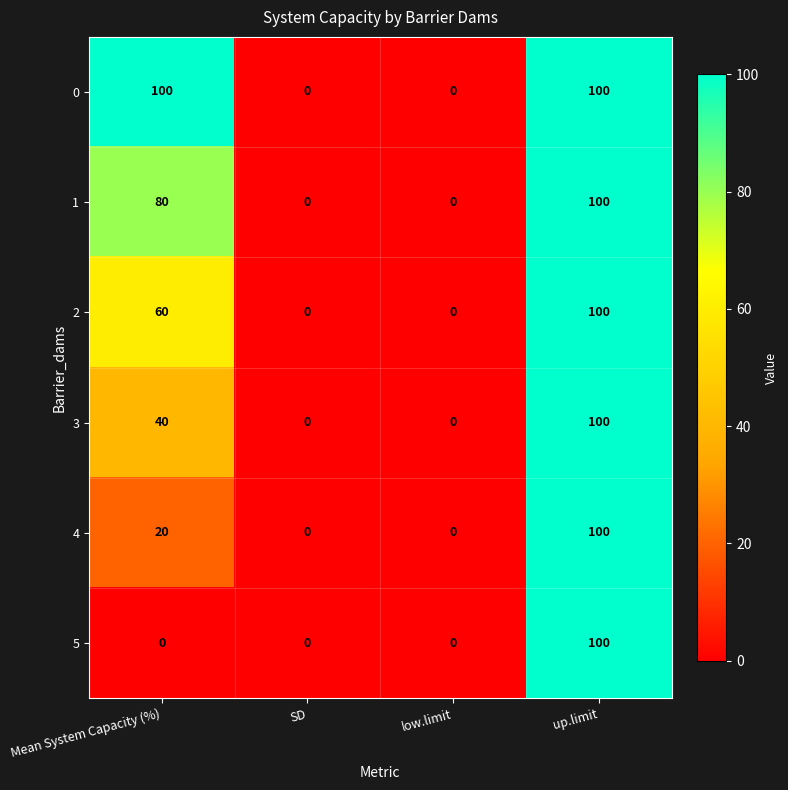

At which label is 2 closest to 50?

Mean System Capacity (%)